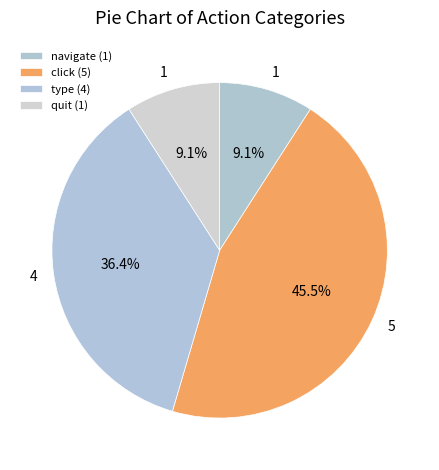

How many slices are in this pie chart?

4